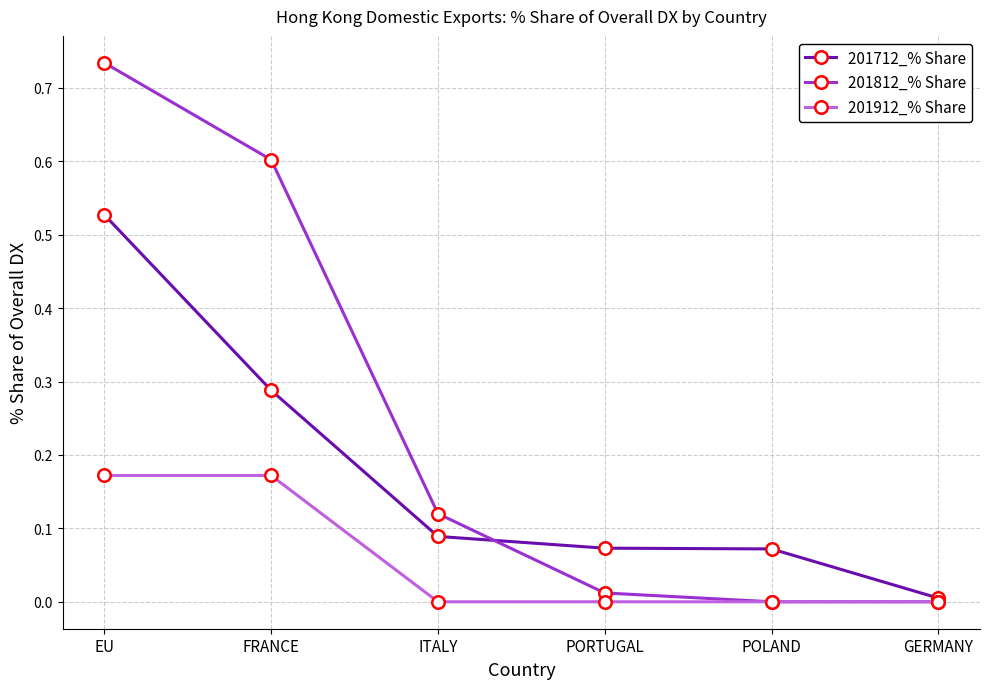

Which series changed the most between FRANCE and ITALY?

201812_% Share